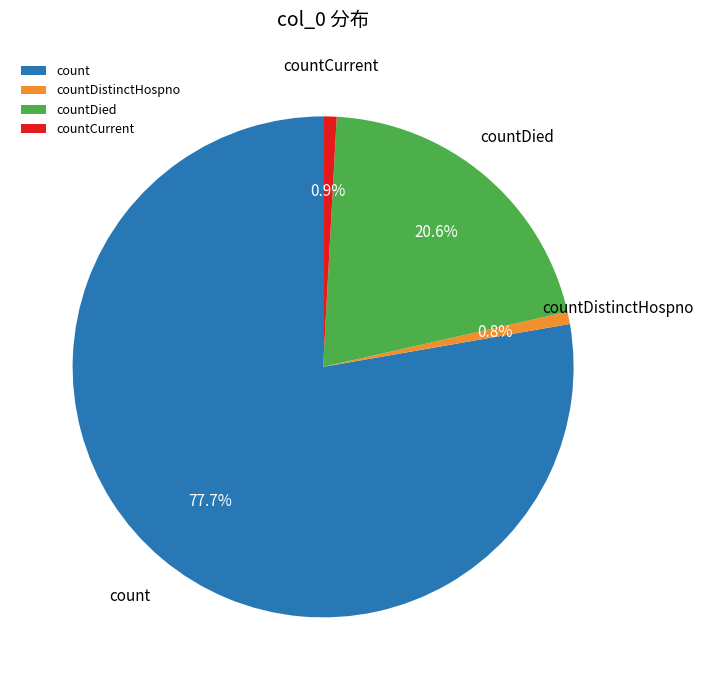

Which category accounts for the majority?

count